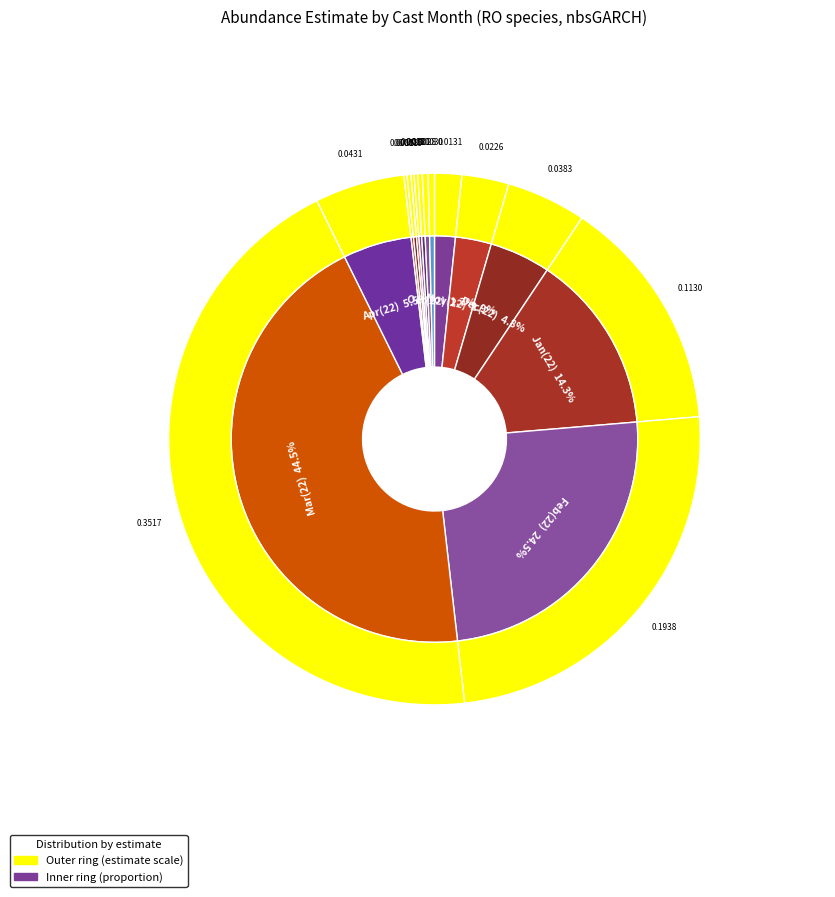

Is it true that 8 is 15% of the pie?

False